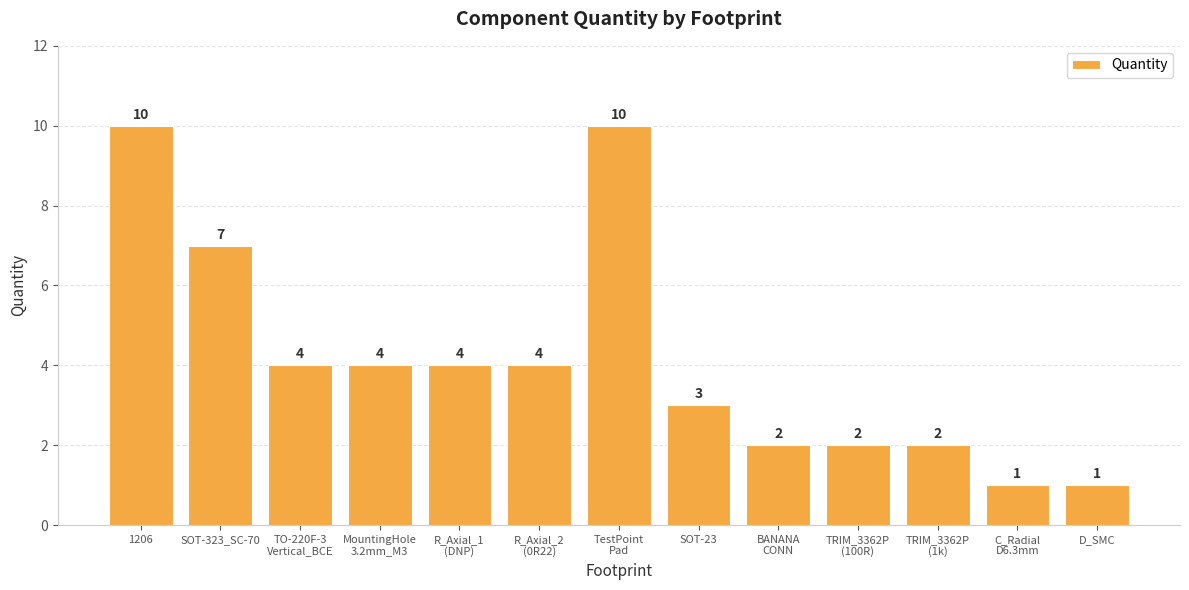

True or false: the data shows 10 at 1206.

True